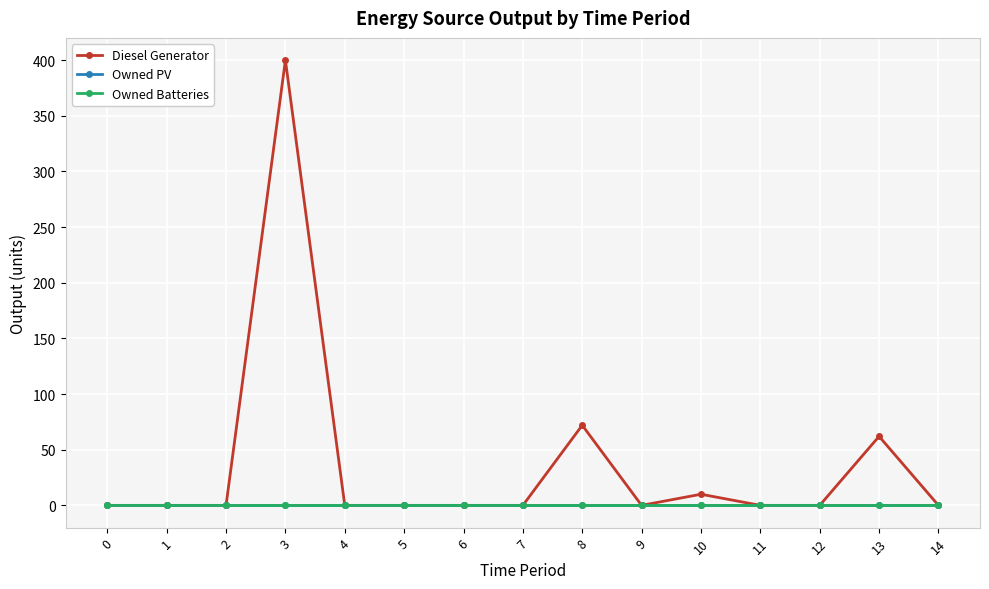

Reading right to left, extract all data points from this chart.

Diesel Generator: 14=0	13=62	12=0	11=0	10=10	9=0	8=72	7=0	6=0	5=0	4=0	3=400	2=0	1=0	0=0
Owned PV: 14=0	13=0	12=0	11=0	10=0	9=0	8=0	7=0	6=0	5=0	4=0	3=0	2=0	1=0	0=0
Owned Batteries: 14=0	13=0	12=0	11=0	10=0	9=0	8=0	7=0	6=0	5=0	4=0	3=0	2=0	1=0	0=0